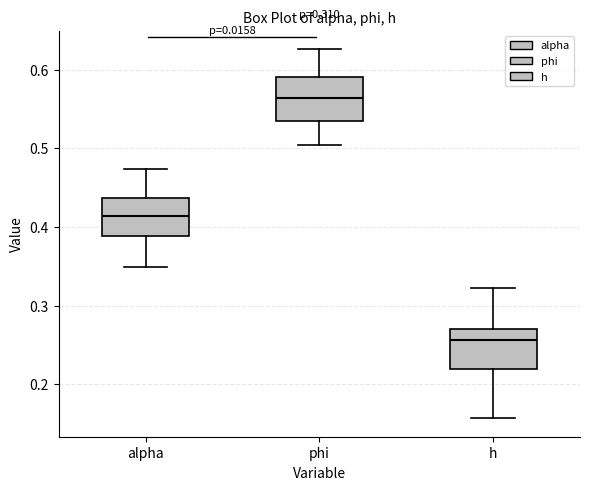

Which box has the lowest median line?

h